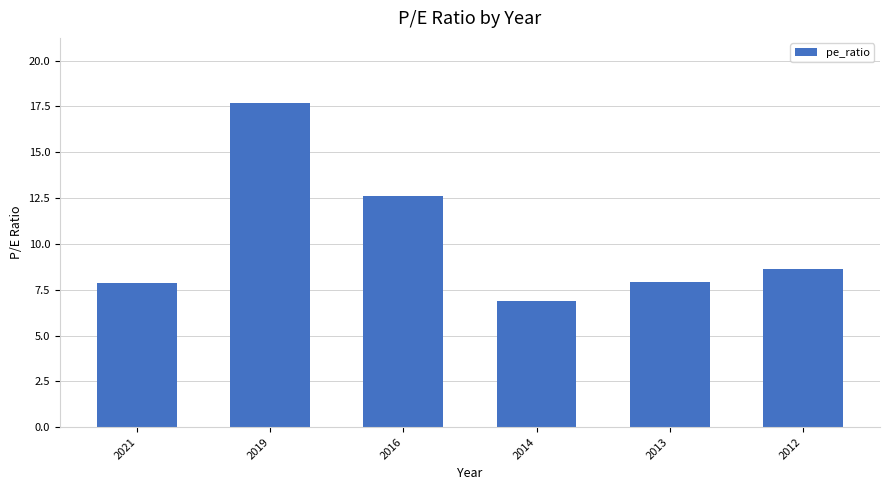

The chart shows a value of 8.6 at 2012. True or false?

True